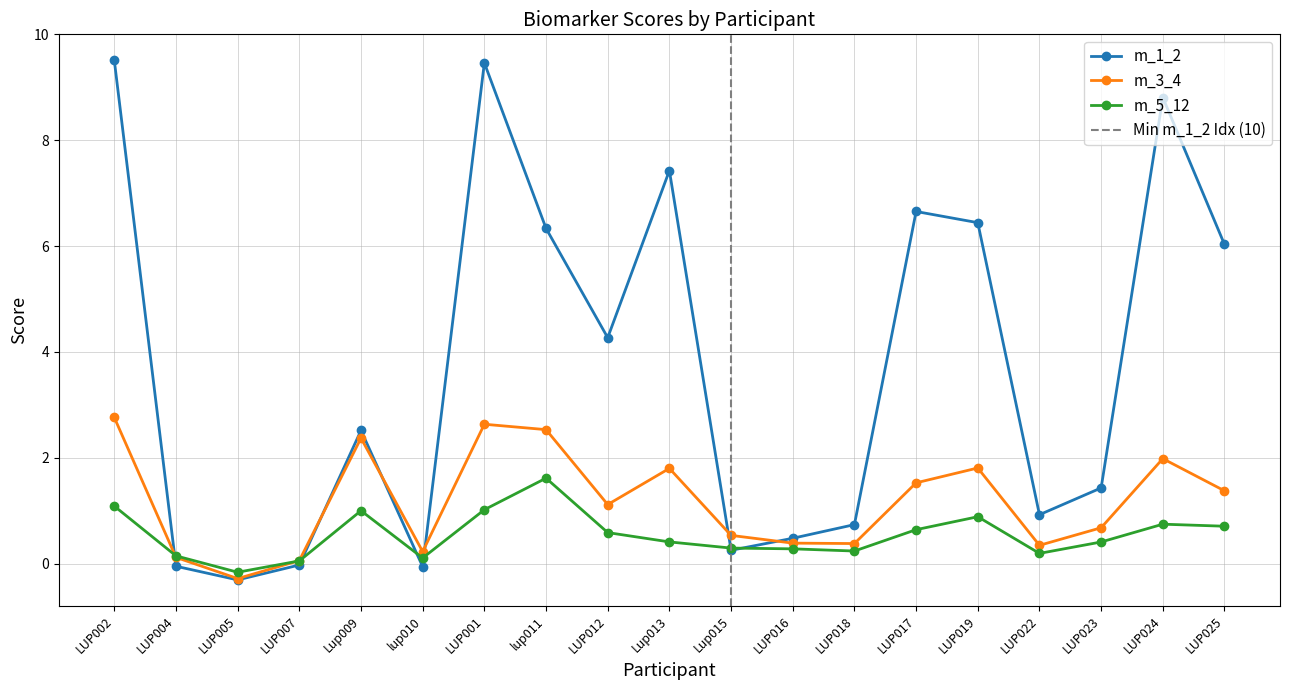

Where does the m_5_12 series first go above 0?

LUP002